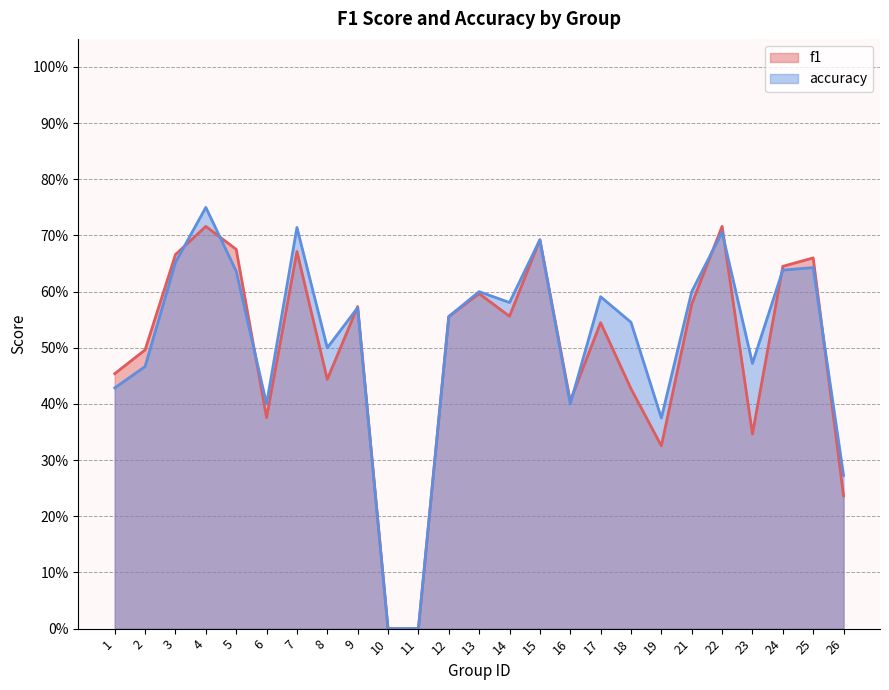

At which category is the sum across all series the highest?

4